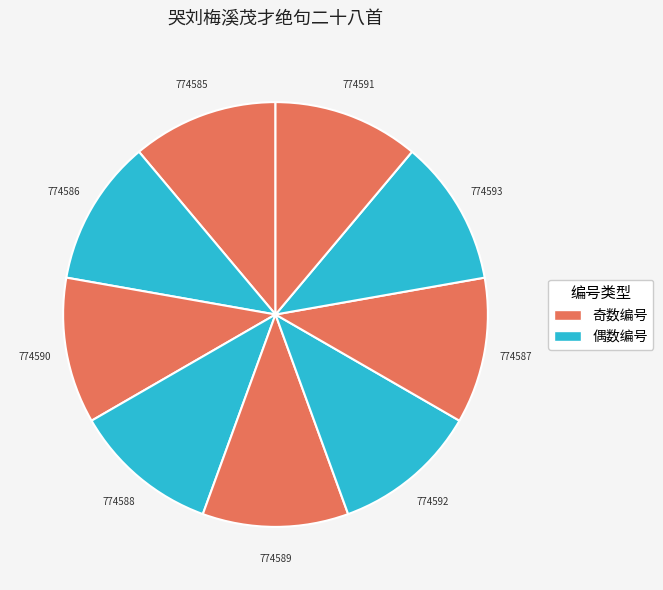

Count the number of slices in the pie.

9